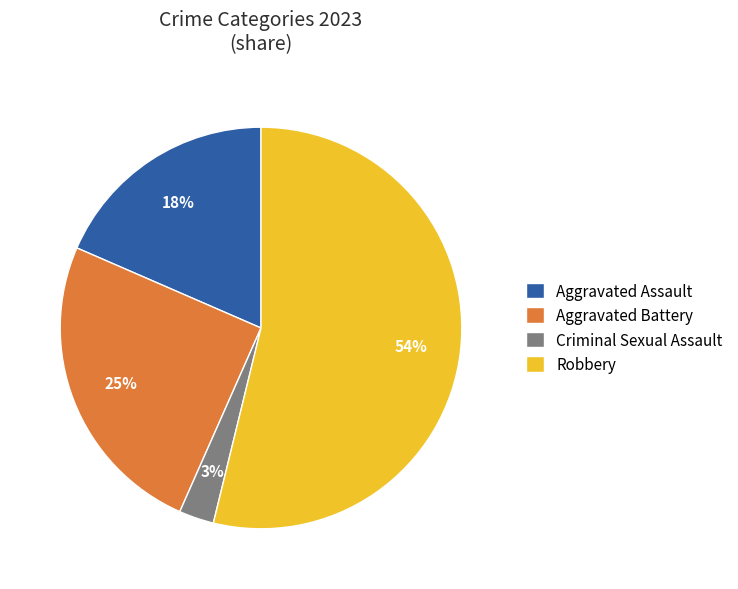

Combined, do Criminal Sexual Assault and Aggravated Battery account for over 50%?

No